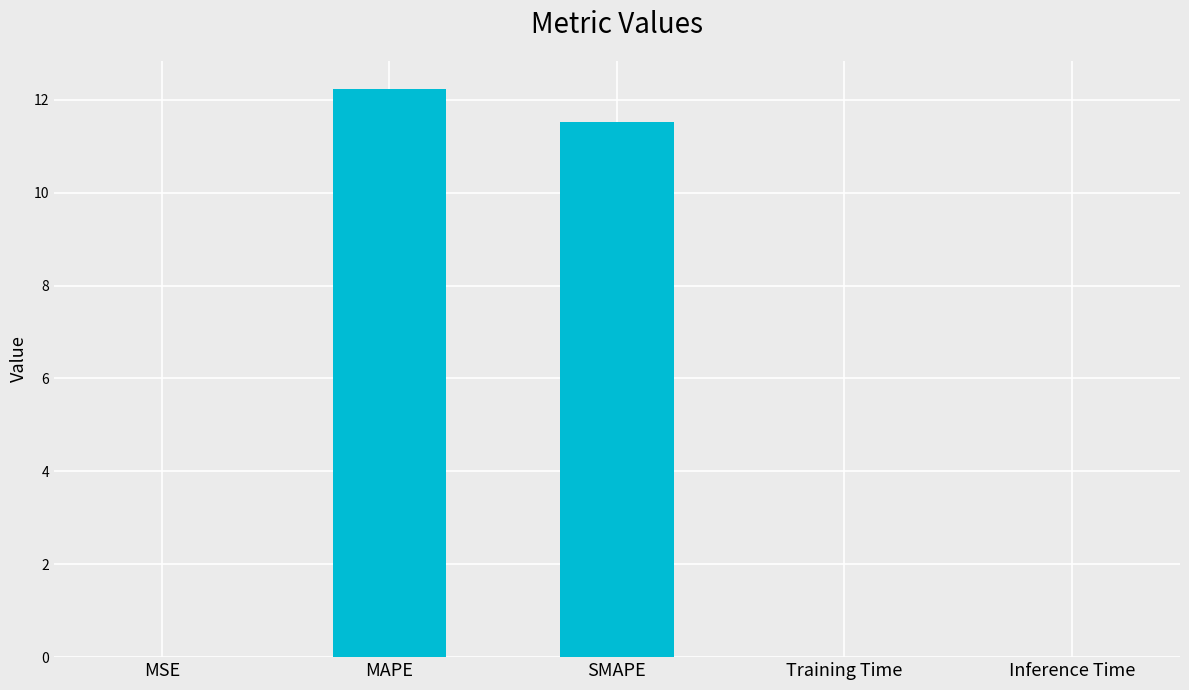

What is the sum of all values?

23.8